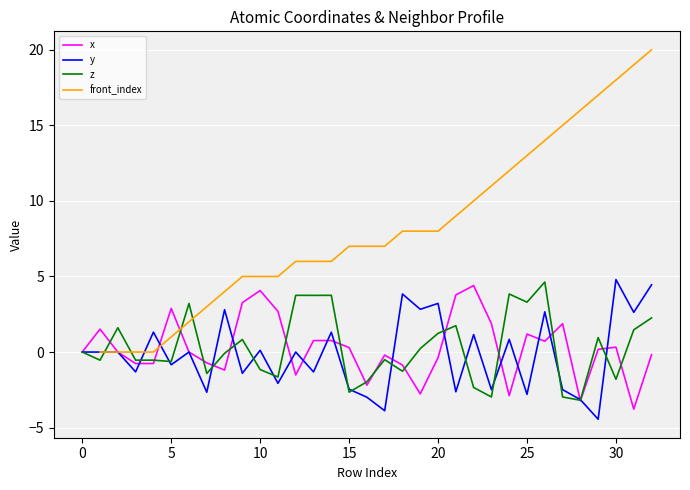

How many values in the z series are below 0?

17